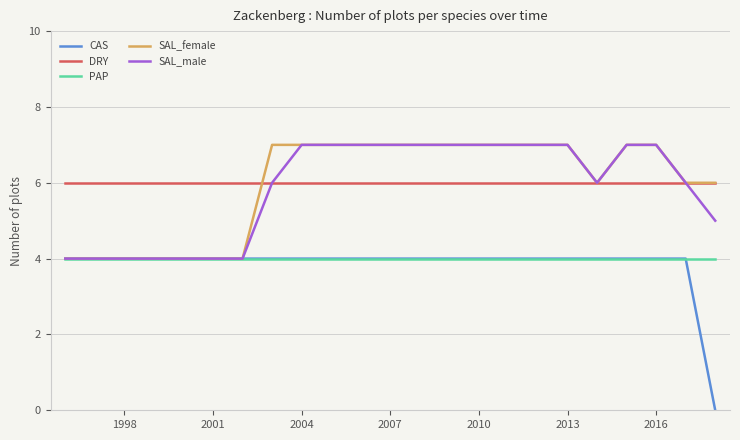

How many lines are shown in the chart?

5